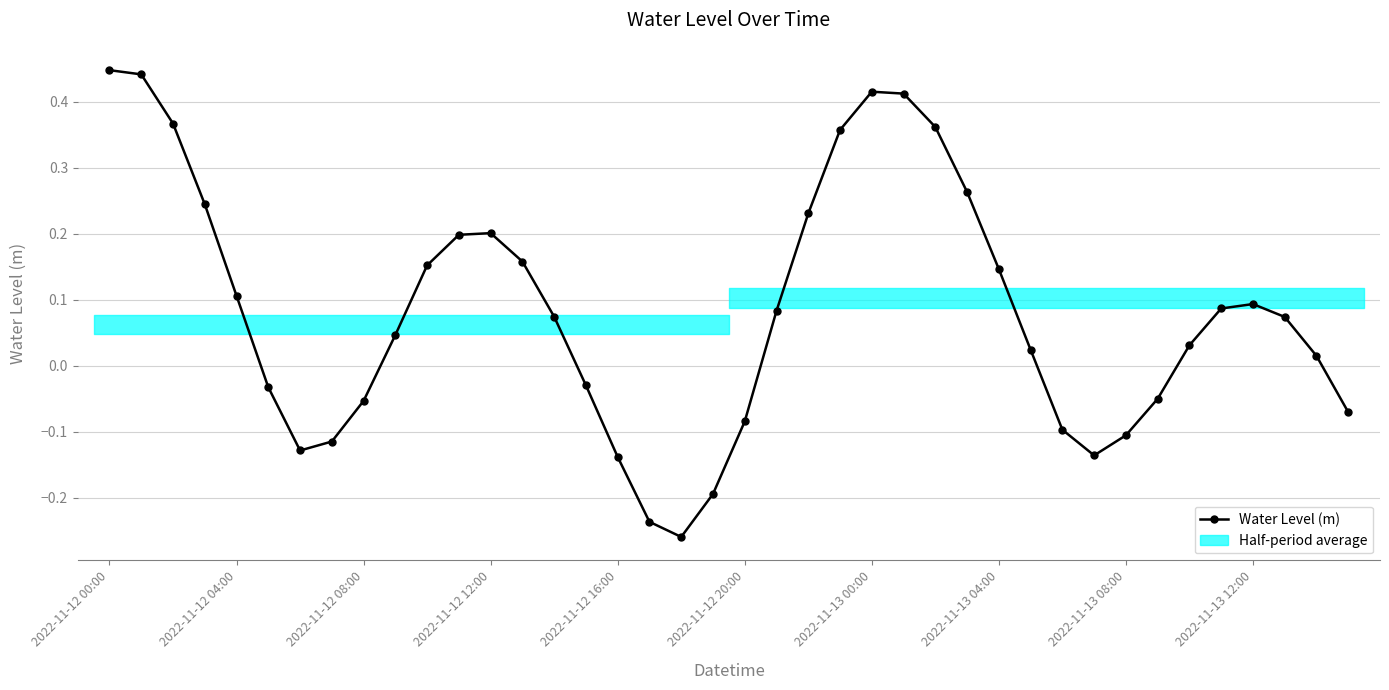

Which category has the lowest value across all series?

18